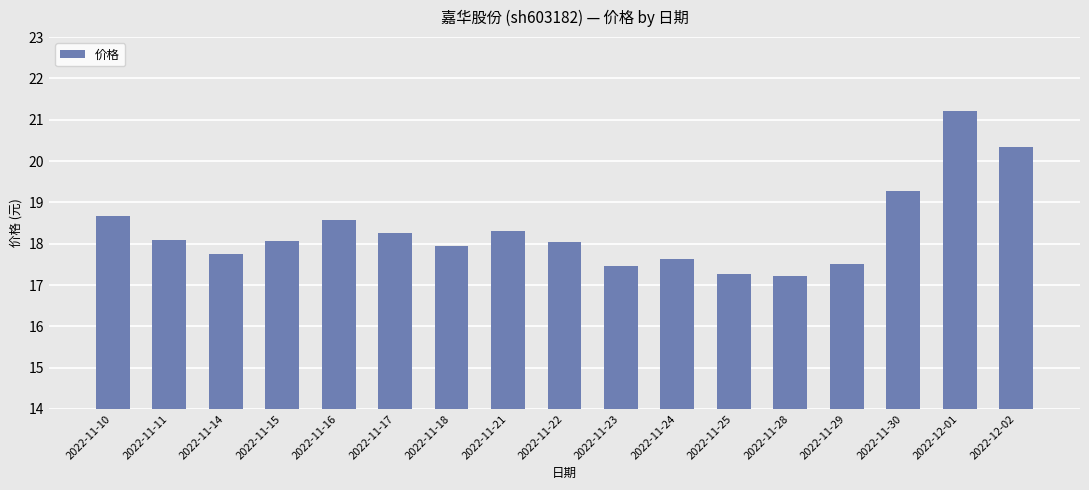

The value at 2022-11-18 is 8.3. True or false?

False